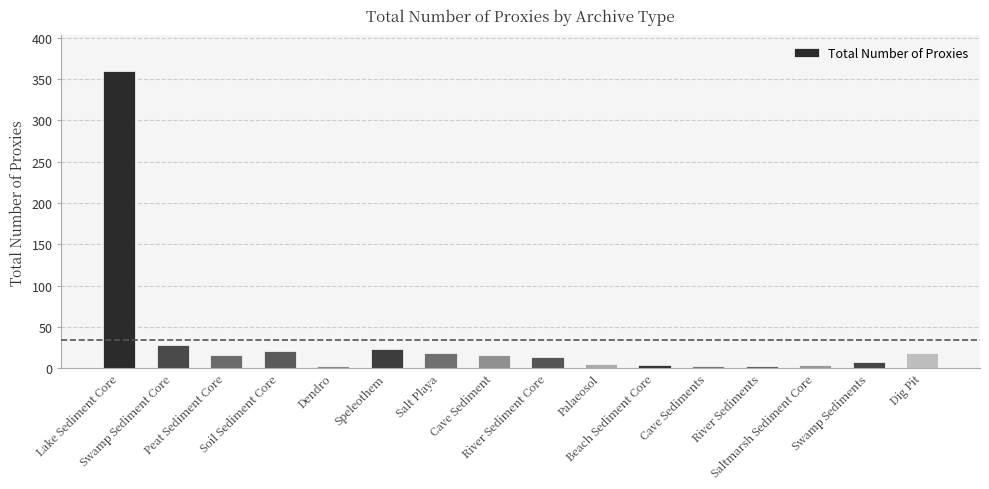

What is the maximum value shown in the chart?

360